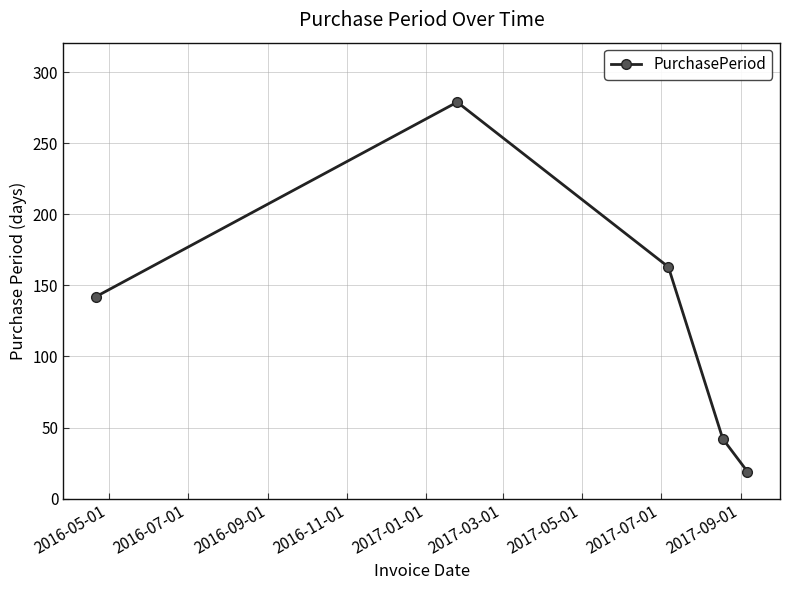

Reading right to left, extract all data points from this chart.

19	42	163	279	142